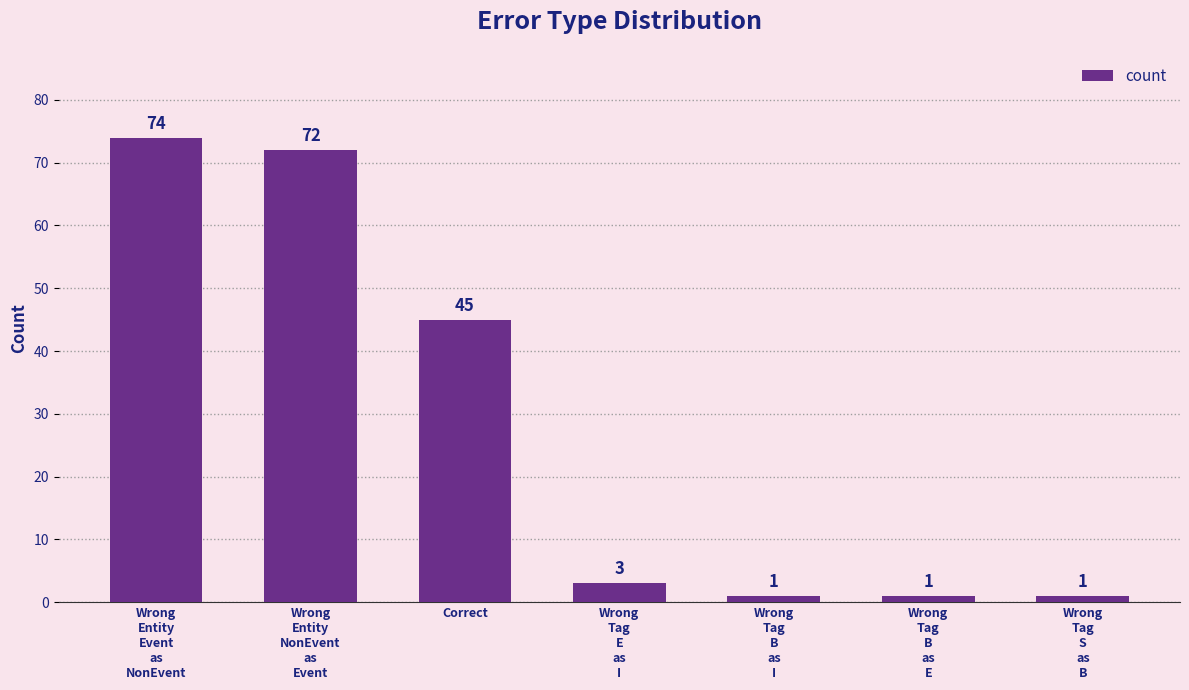

How many bars are there in total?

7